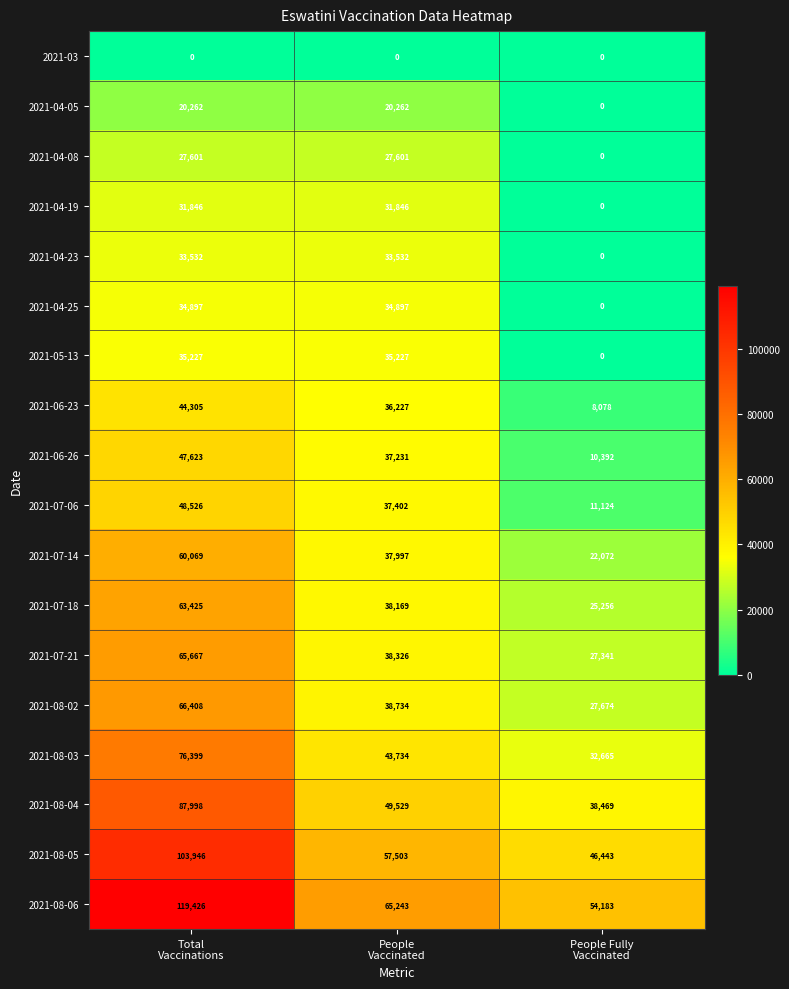

What is the average value of the 2021-04-05 series?

13508